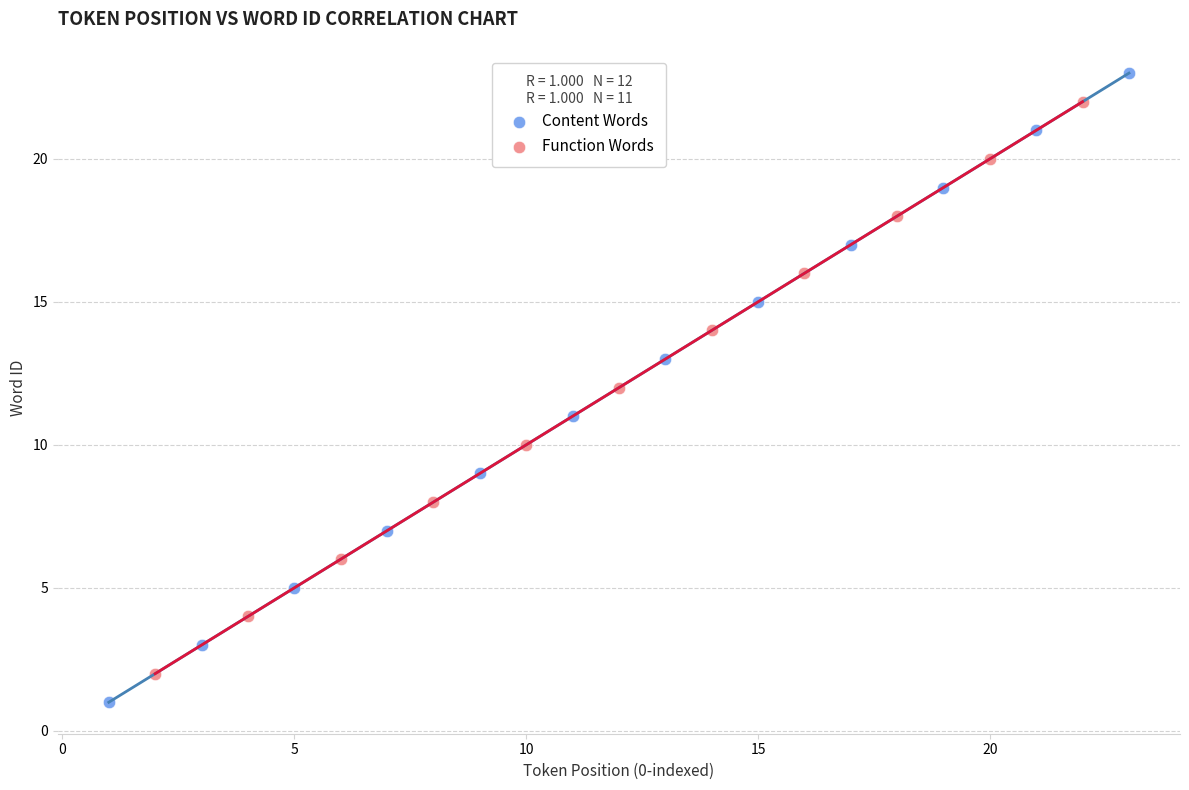

Which series has the largest Y range (max minus min)?

Content Words